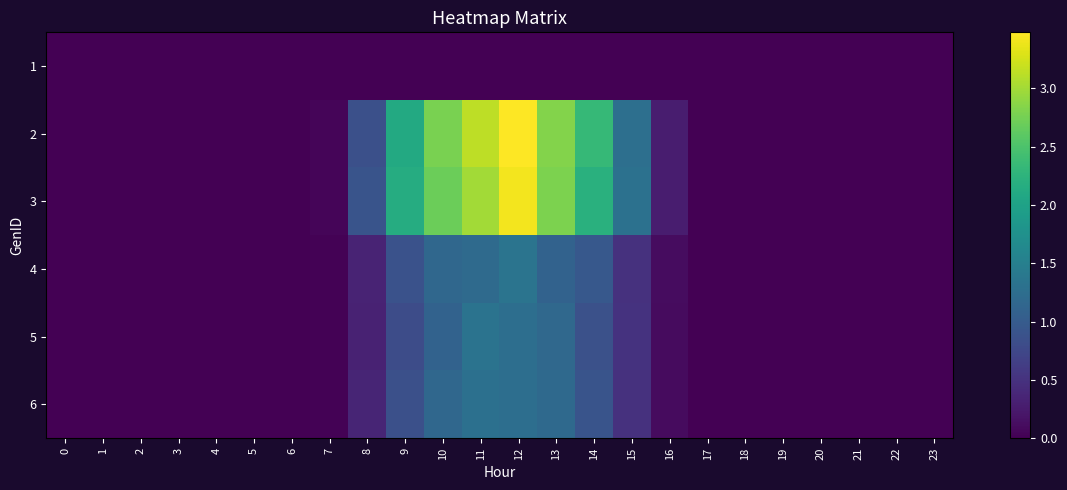

Rank the series by their maximum value, from highest to lowest.

2, 3, 4, 5, 6, 1